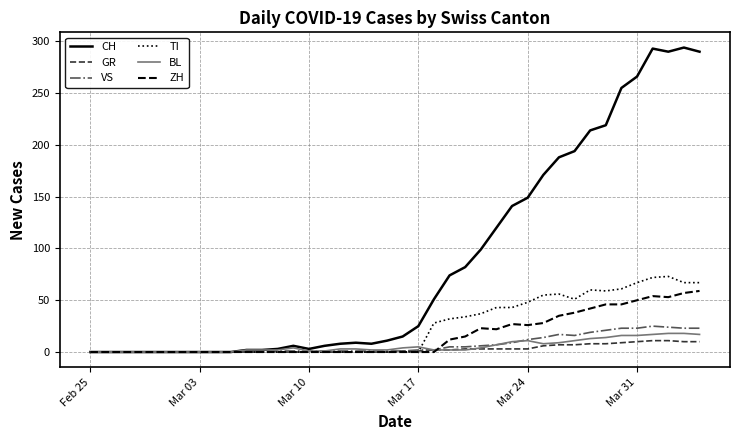

Which series has the largest total across all categories?

CH